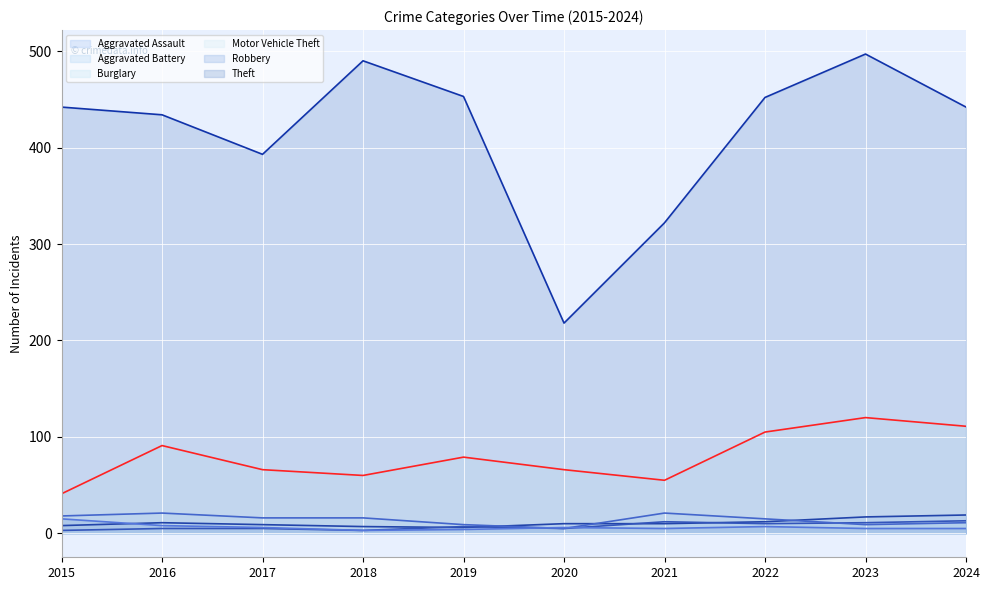

The value of Robbery at 2024 is 5. True or false?

True